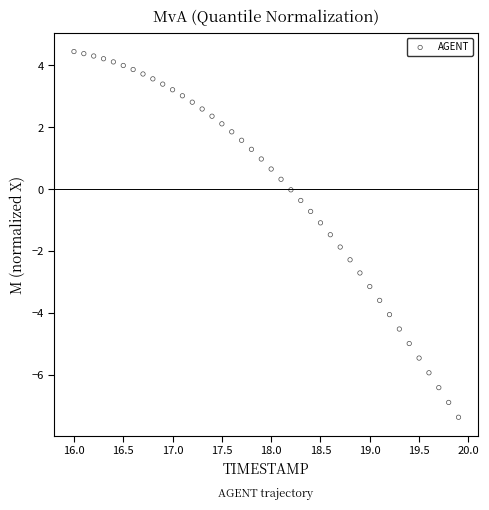

What is the range of X values (max minus min)?

3.9